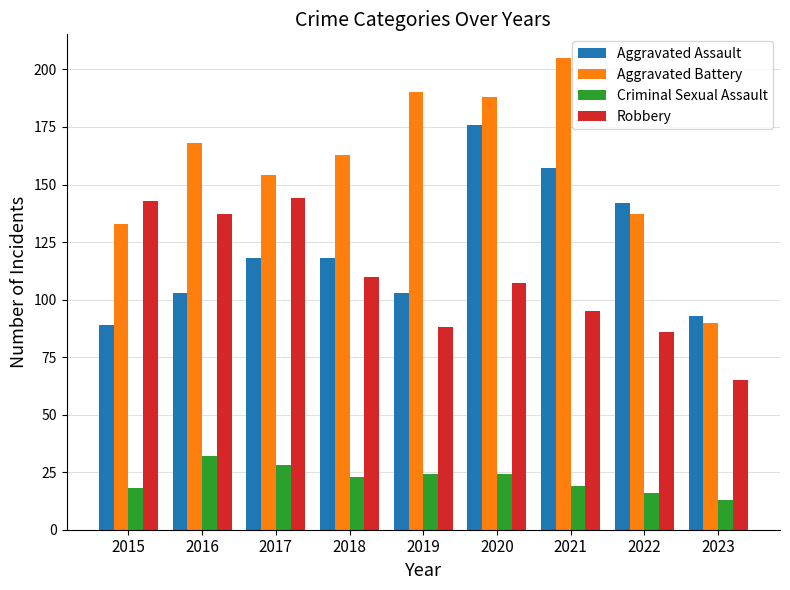

How many groups of bars are there?

9